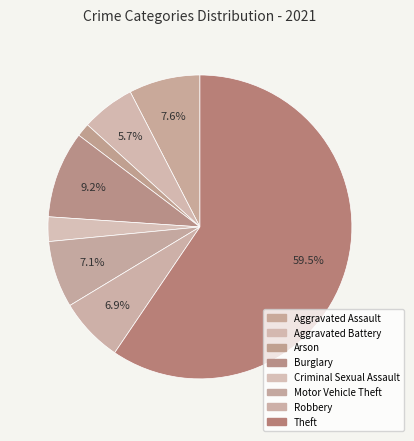

What is the change in value from Aggravated Assault to Criminal Sexual Assault?

-21